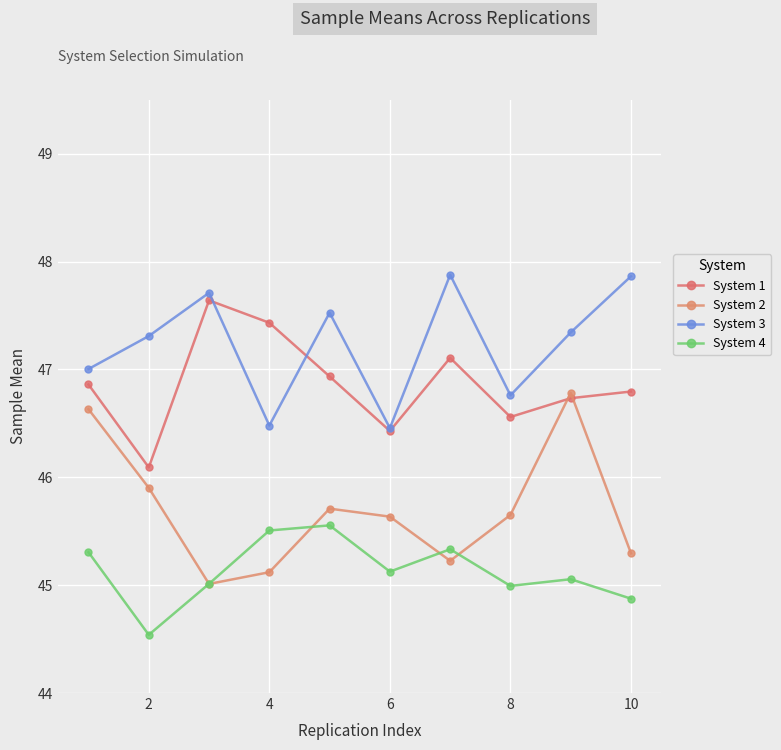

How many distinct data groups are displayed?

4